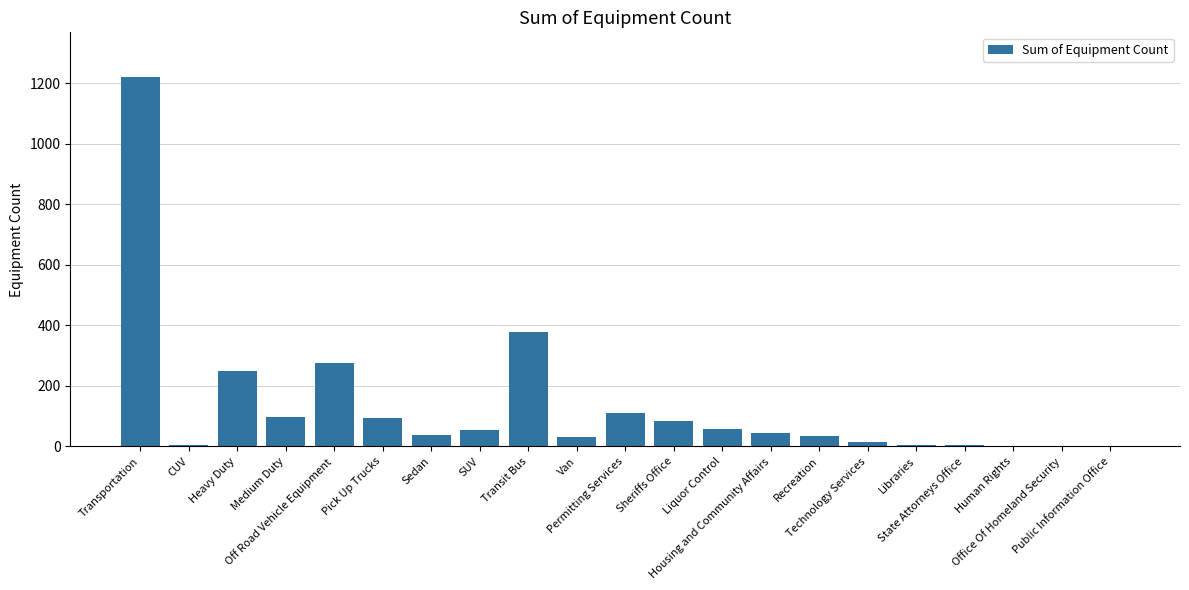

Are the bars grouped side by side (vs. stacked)?

No